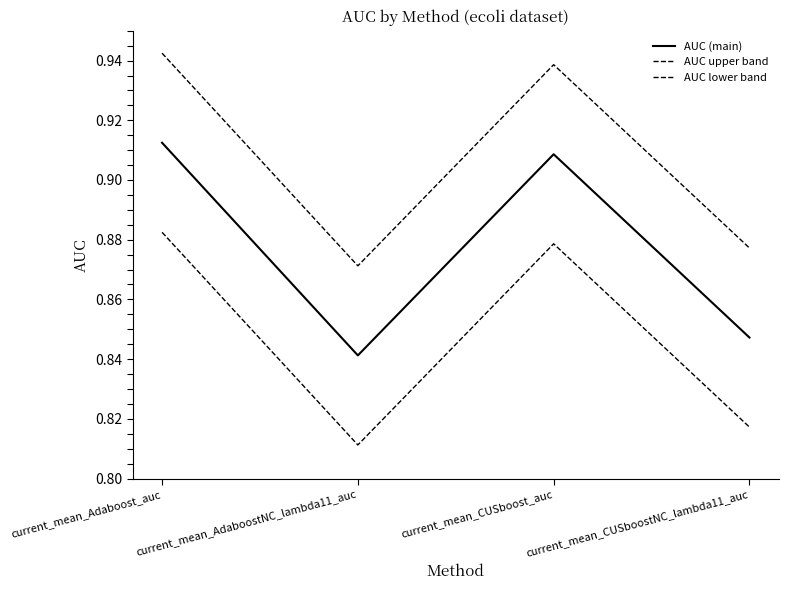

Is this an area chart (filled region under the line)?

No